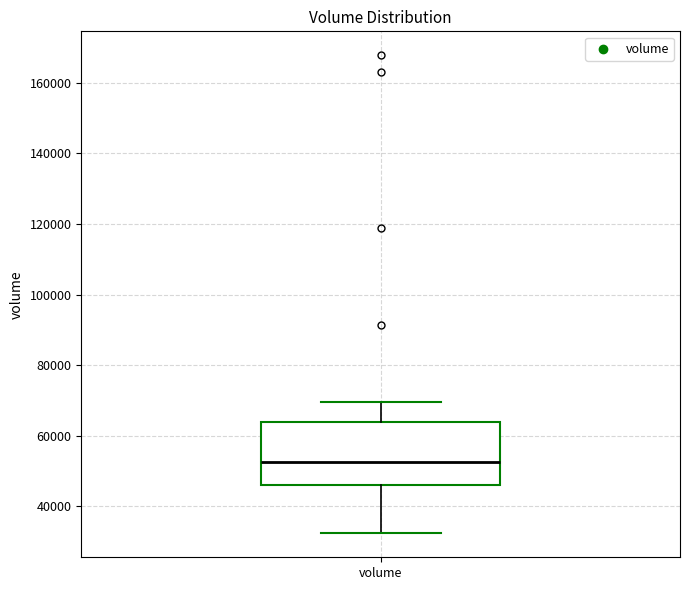

Where is the upper edge of the box for volume on the y-axis? The values are not printed on the chart, so give them approximately, as read against the axis.

64000